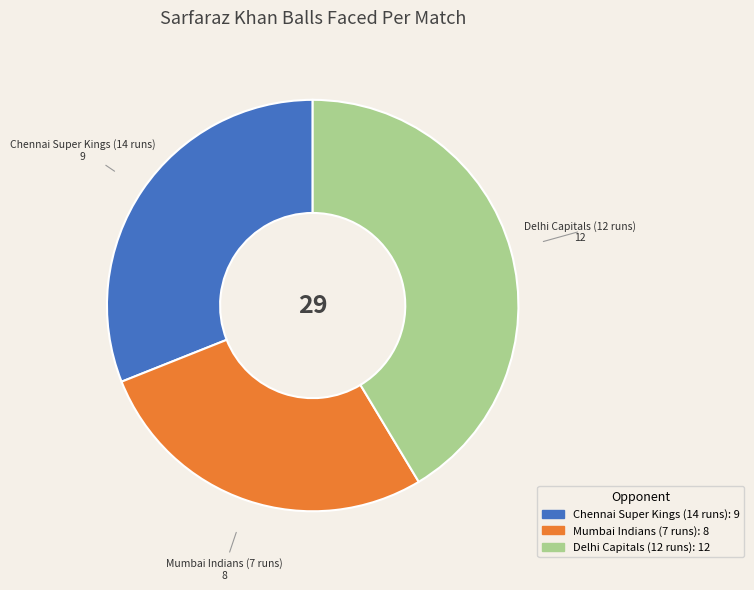

Is the sum of Mumbai Indians (7 runs) and Chennai Super Kings (14 runs) greater than half?

Yes